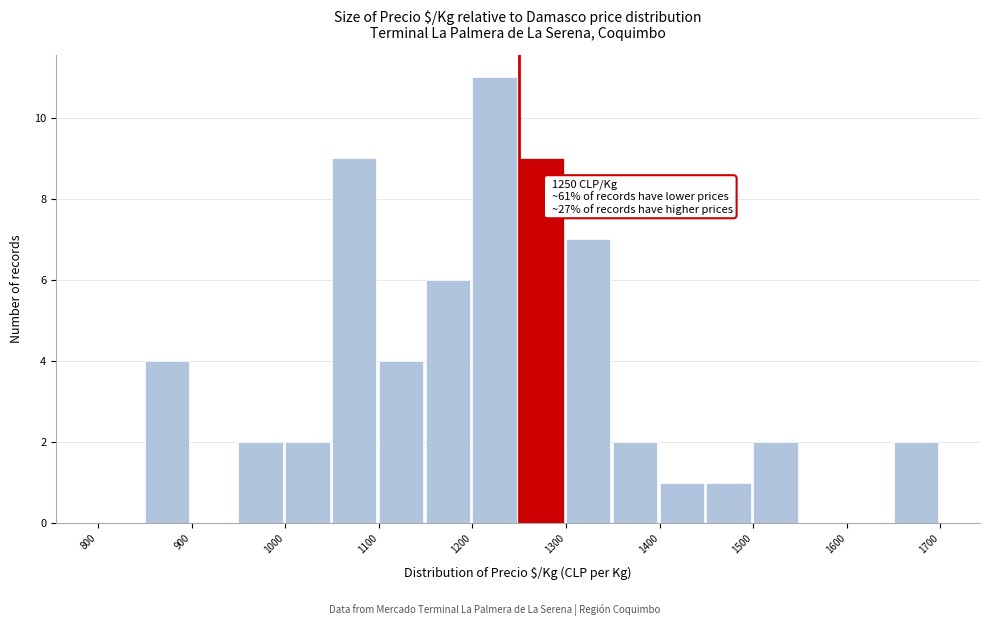

Over which range of the x-axis is the bar tallest?

1200 to 1250